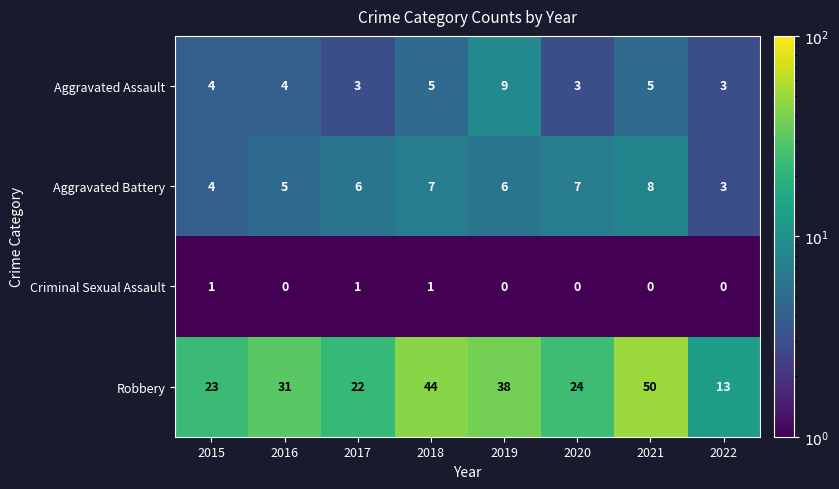

Is it true that Criminal Sexual Assault equals 0 at 2019?

True